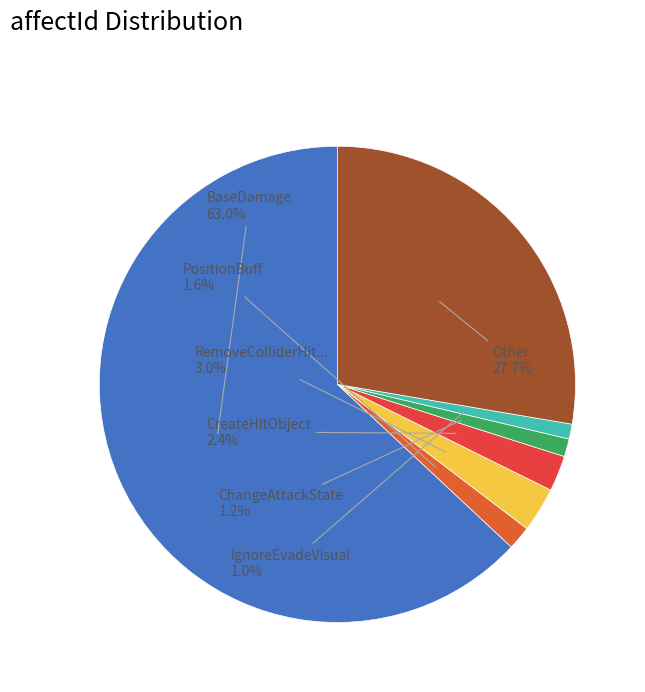

What is the total percentage of ChangeAttackState and CreateHitObject?

3.6%